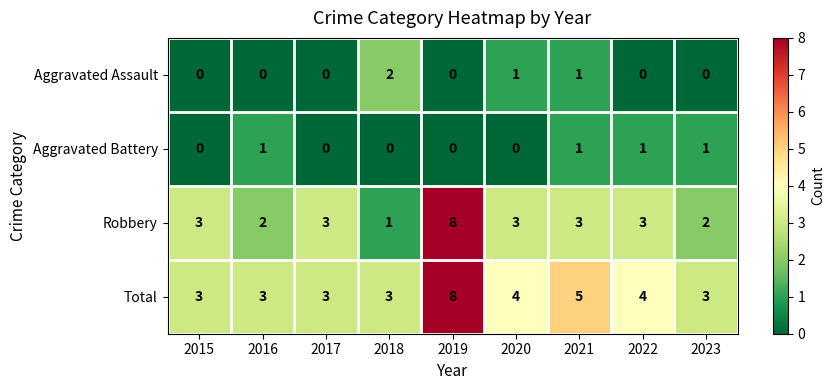

Which label corresponds to the largest value in the chart?

2019